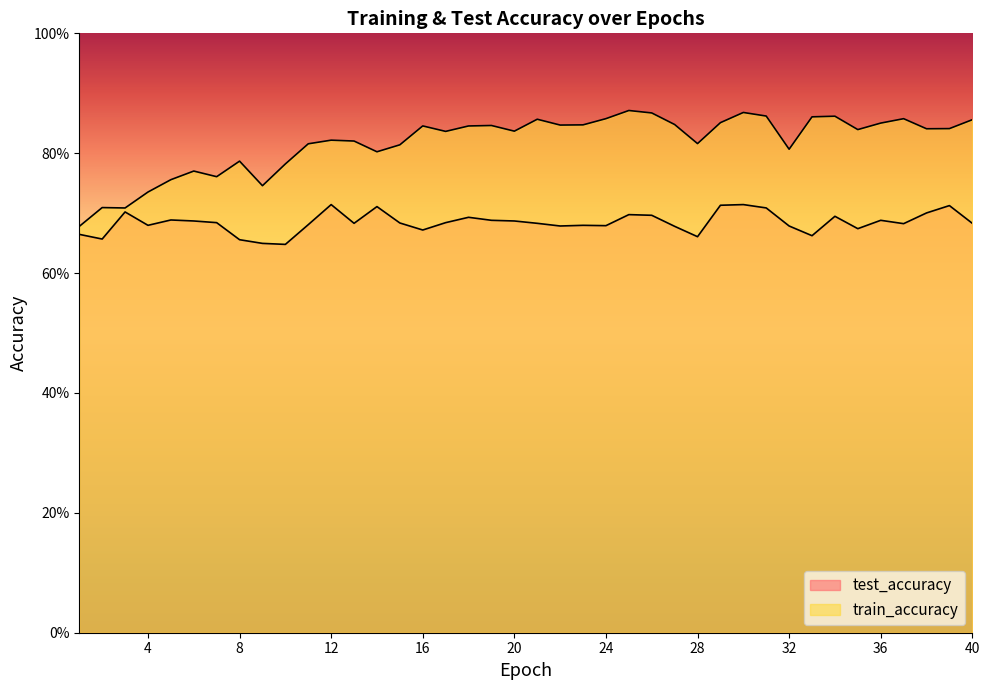

True or false: test_accuracy and train_accuracy cross at least once.

False